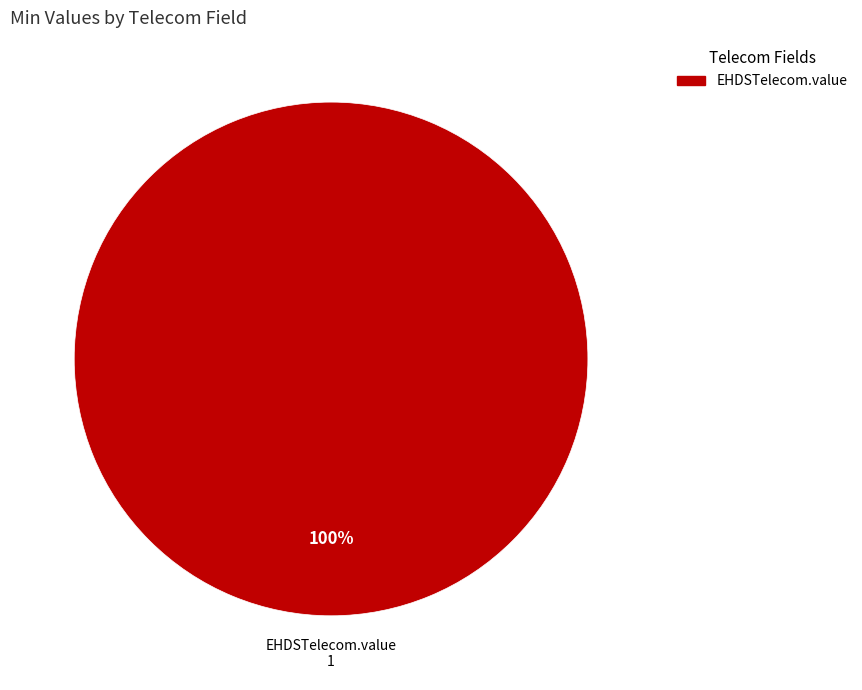

Is there any slice that represents more than half of the pie?

Yes